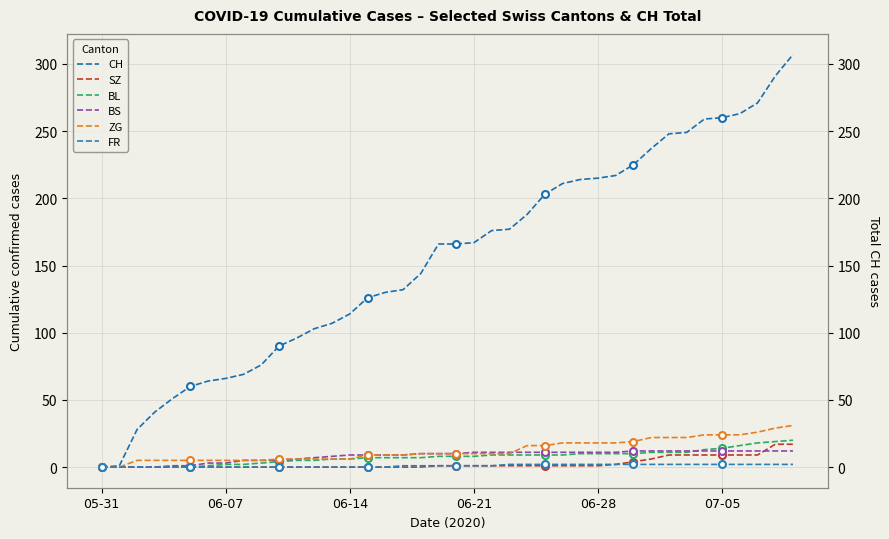

Between 28 and 31, which series saw the biggest shift?

CH